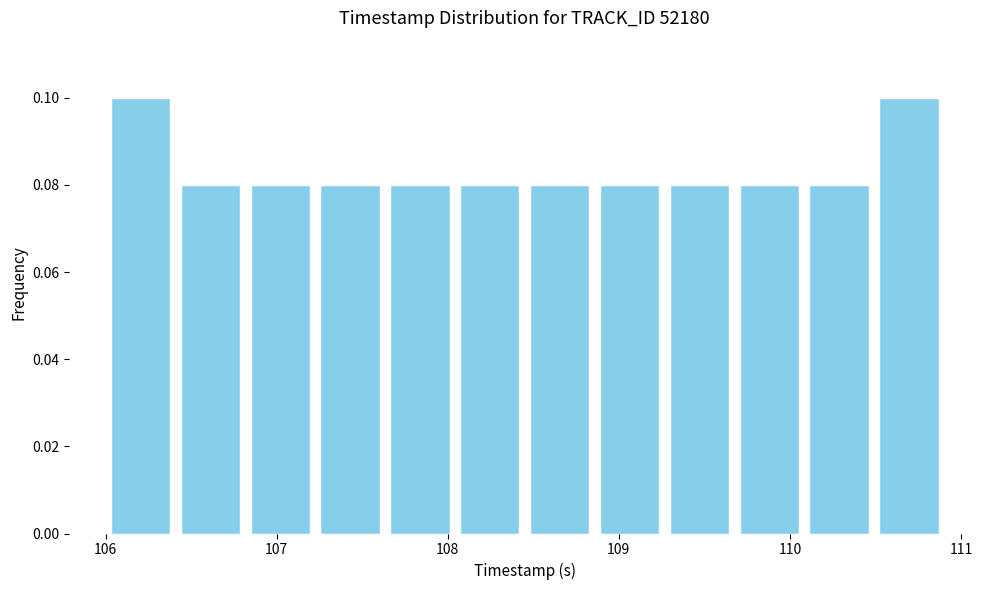

Reading left to right, list every bar in this chart as the range it spans on the x-axis followed by its height. Neither the bar edges nor the heights are printed on the chart, so give them approximately, as read against the axes.

106.0 to 106.4: 0.10
106.4 to 106.8: 0.08
106.8 to 107.2: 0.08
107.2 to 107.6: 0.08
107.6 to 108.0: 0.08
108.0 to 108.5: 0.08
108.5 to 108.9: 0.08
108.9 to 109.3: 0.08
109.3 to 109.7: 0.08
109.7 to 110.1: 0.08
110.1 to 110.5: 0.08
110.5 to 110.9: 0.10